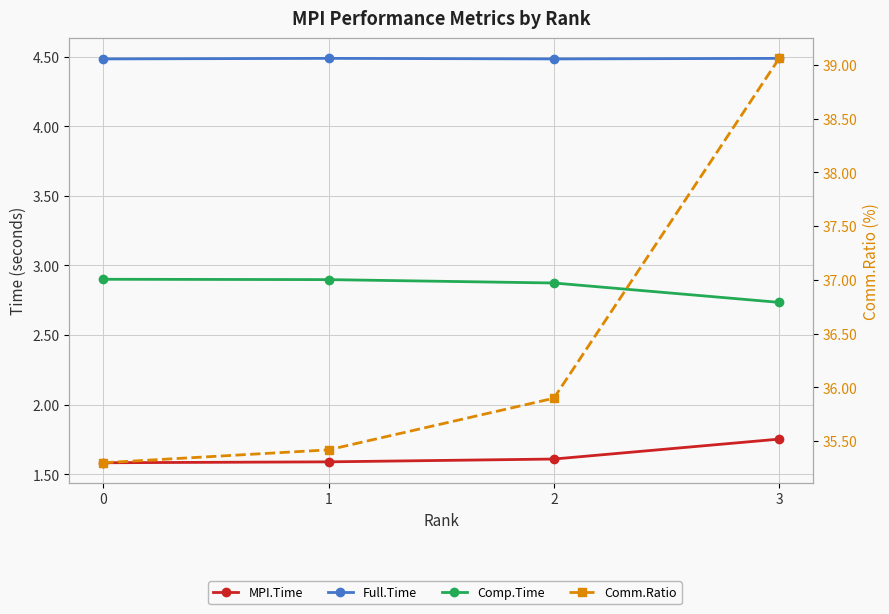

True or false: Full.Time and Comp.Time intersect in this chart.

False